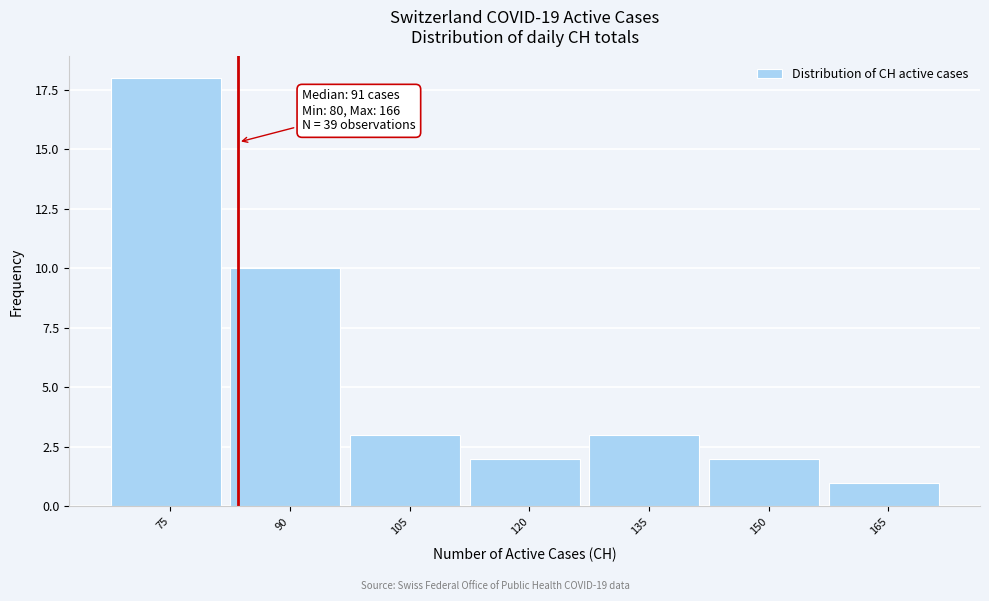

Reading right to left, list all the values displayed in this chart.

165=1	150=2	135=3	120=2	105=3	90=10	75=18